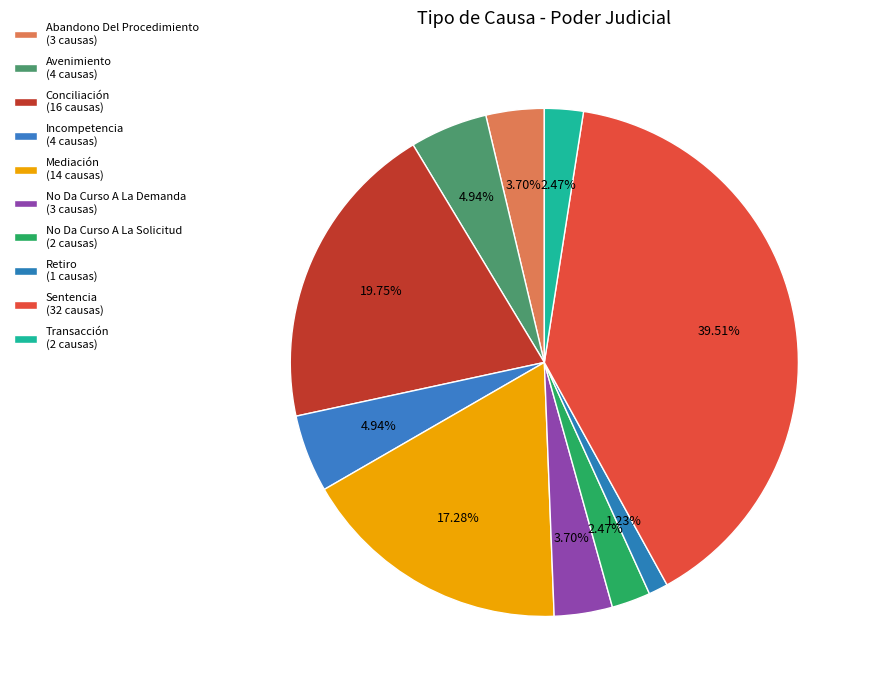

Does Mediación represent more than half of the total?

No